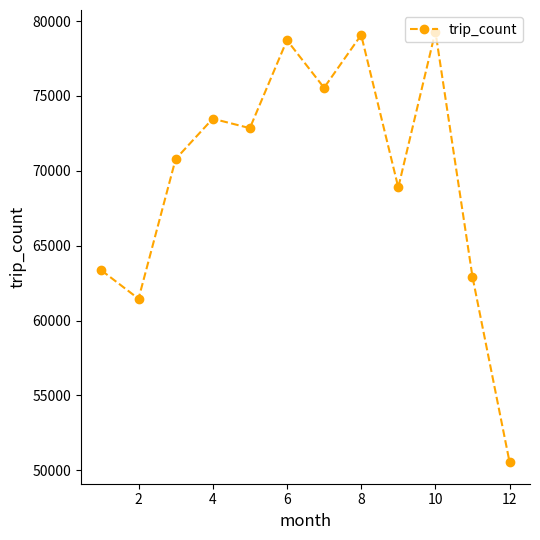

What is the value of the 1st point from the left?

63354